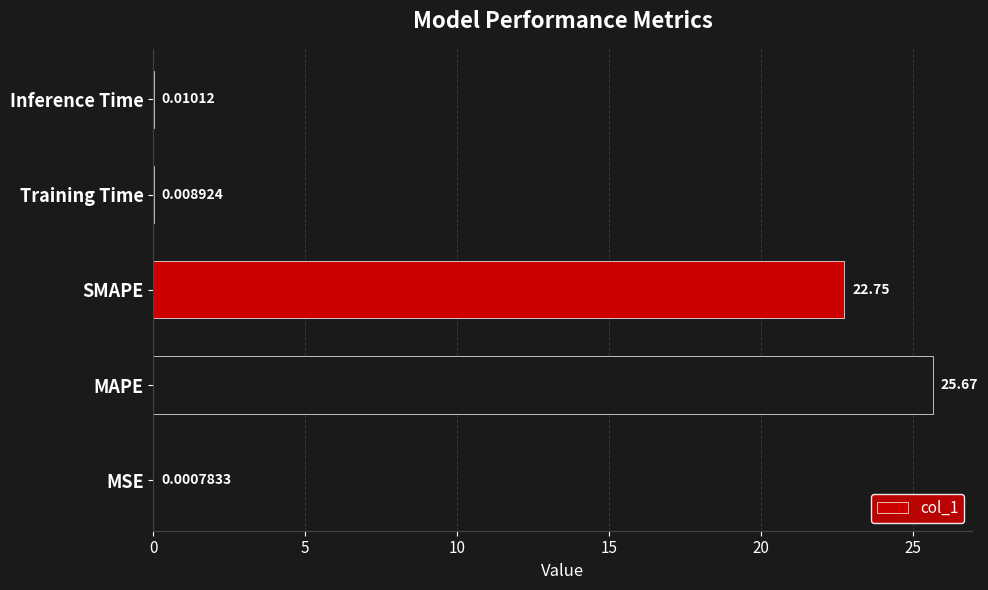

What is the maximum value shown in the chart?

25.7